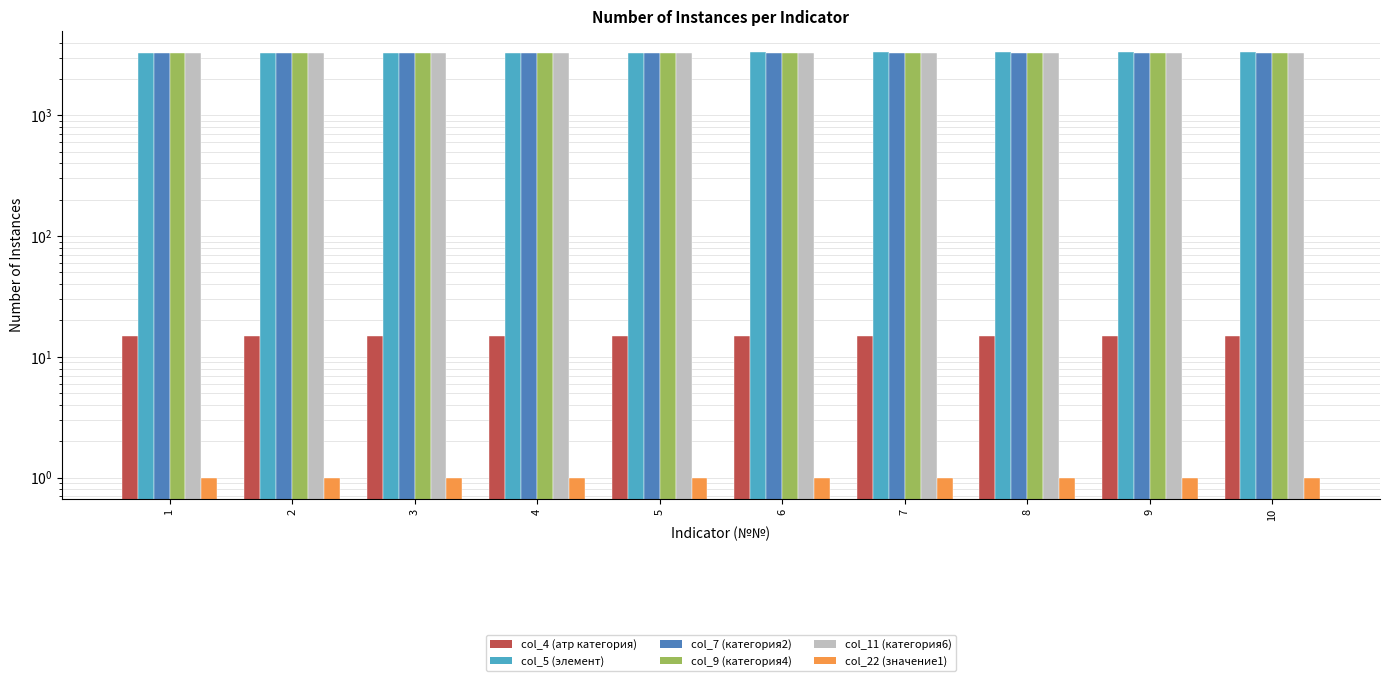

Reading left to right, transcribe all the data shown in this chart.

col_4: 1=15	2=15	3=15	4=15	5=15	6=15	7=15	8=15	9=15	10=15
col_5: 1=3301	2=3303	3=3304	4=3305	5=3306	6=3307	7=3308	8=3309	9=3310	10=3311
col_7: 1=3286	2=3286	3=3286	4=3286	5=3286	6=3286	7=3286	8=3286	9=3286	10=3286
col_9: 1=3288	2=3288	3=3288	4=3288	5=3288	6=3288	7=3288	8=3288	9=3288	10=3288
col_11: 1=3290	2=3290	3=3290	4=3290	5=3290	6=3290	7=3290	8=3290	9=3290	10=3290
col_22: 1=1	2=1	3=1	4=1	5=1	6=1	7=1	8=1	9=1	10=1